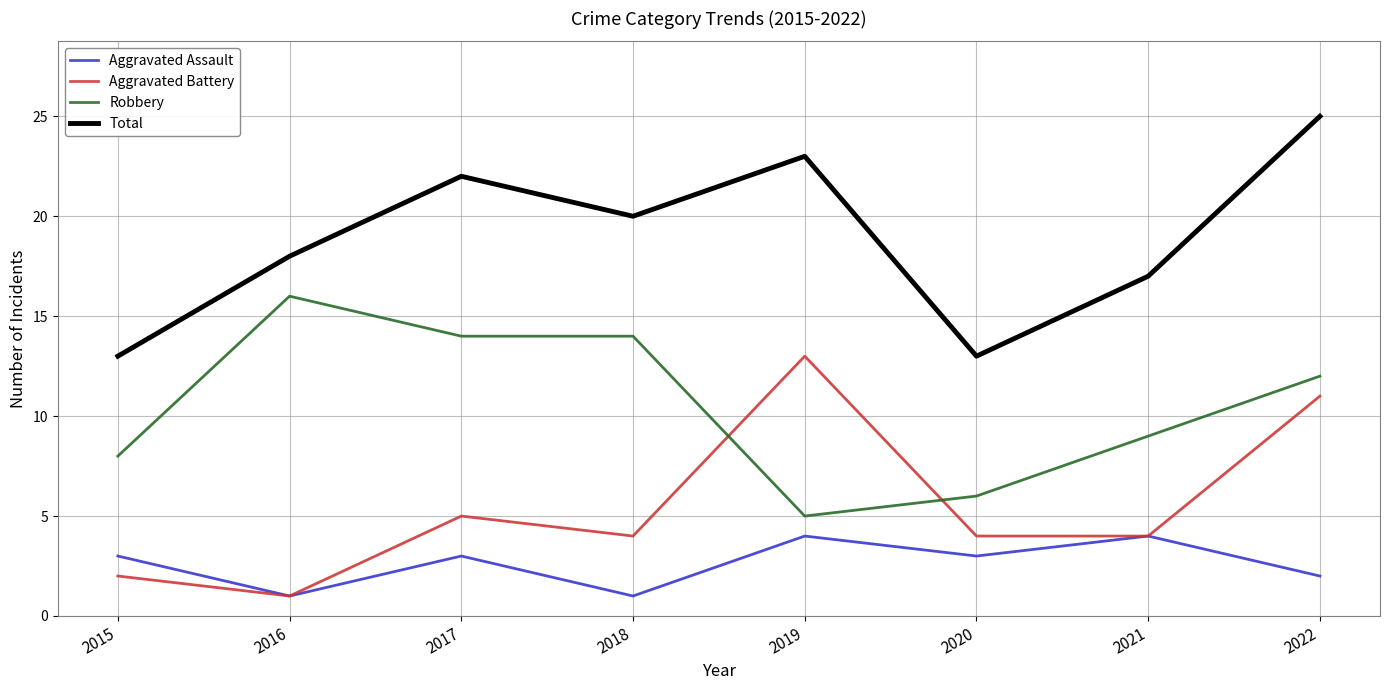

Which series changed the most between 2016 and 2021?

Robbery